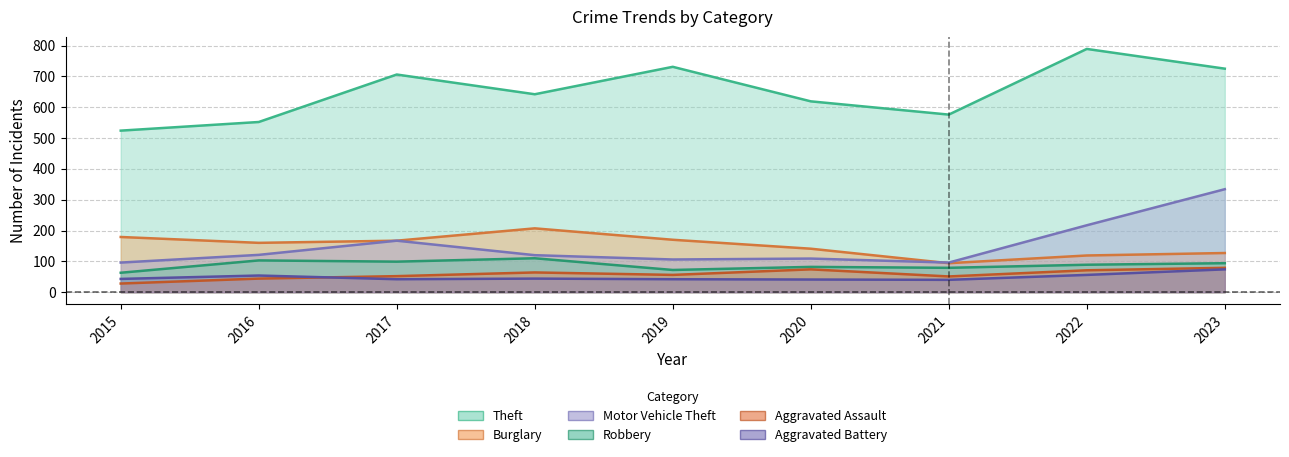

At which label is Burglary closest to 150?

2020